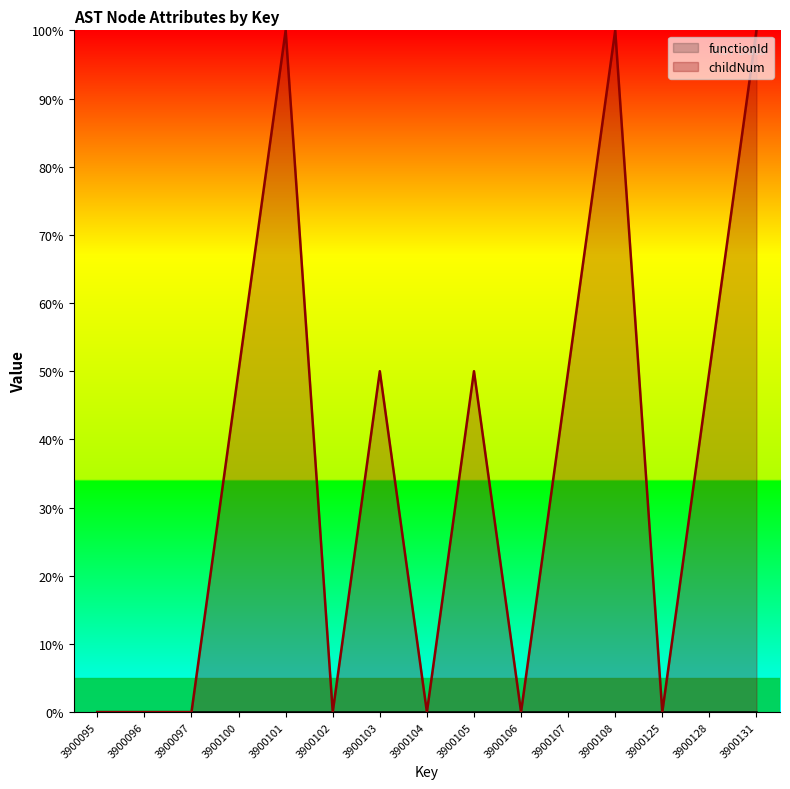

List the labels in order of value, smallest first.

3900095, 3900096, 3900097, 3900102, 3900104, 3900106, 3900125, 3900100, 3900103, 3900105, 3900107, 3900128, 3900101, 3900108, 3900131